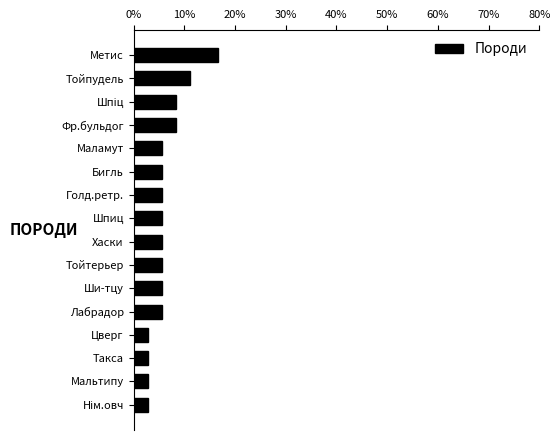

Reading bottom to top, extract all data points from this chart.

2.8	2.8	2.8	2.8	5.6	5.6	5.6	5.6	5.6	5.6	5.6	5.6	8.3	8.3	11.1	16.7